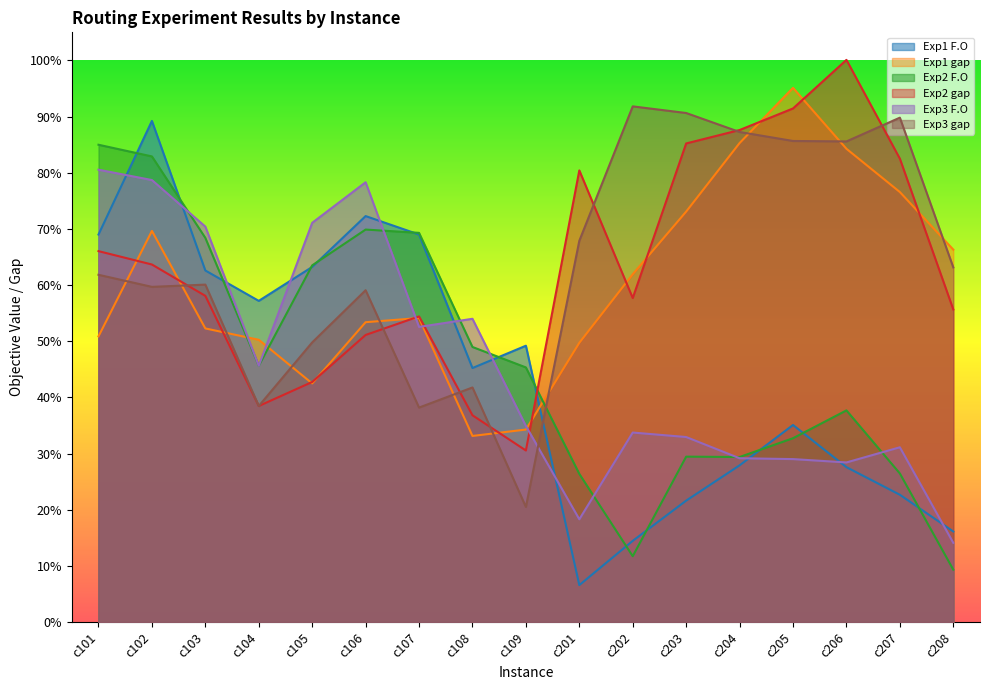

What value does the Exp1 F.O series have at c108?

0.5